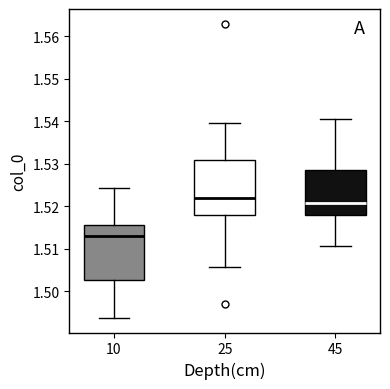

Which box has the highest median line?

25